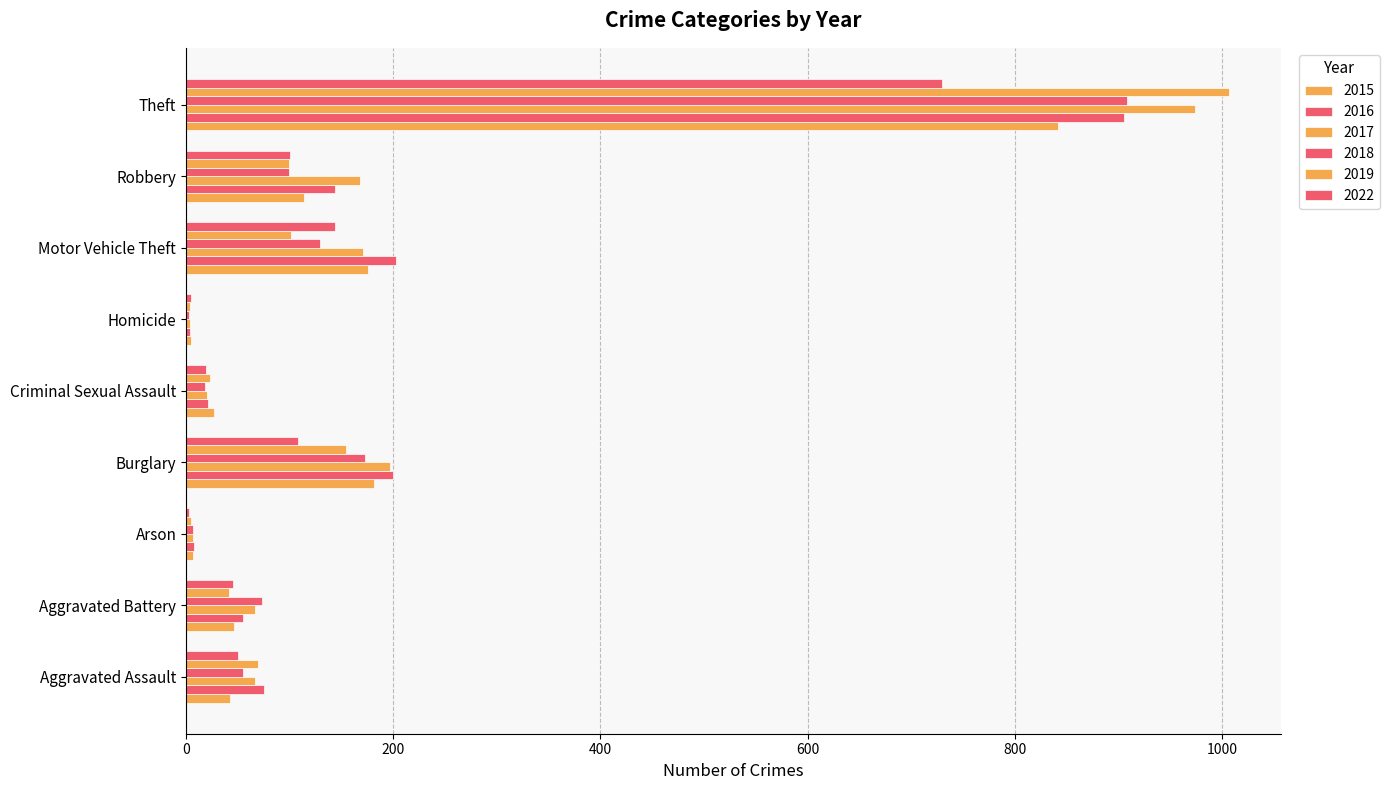

What is the sum of all 2019 values?

1503